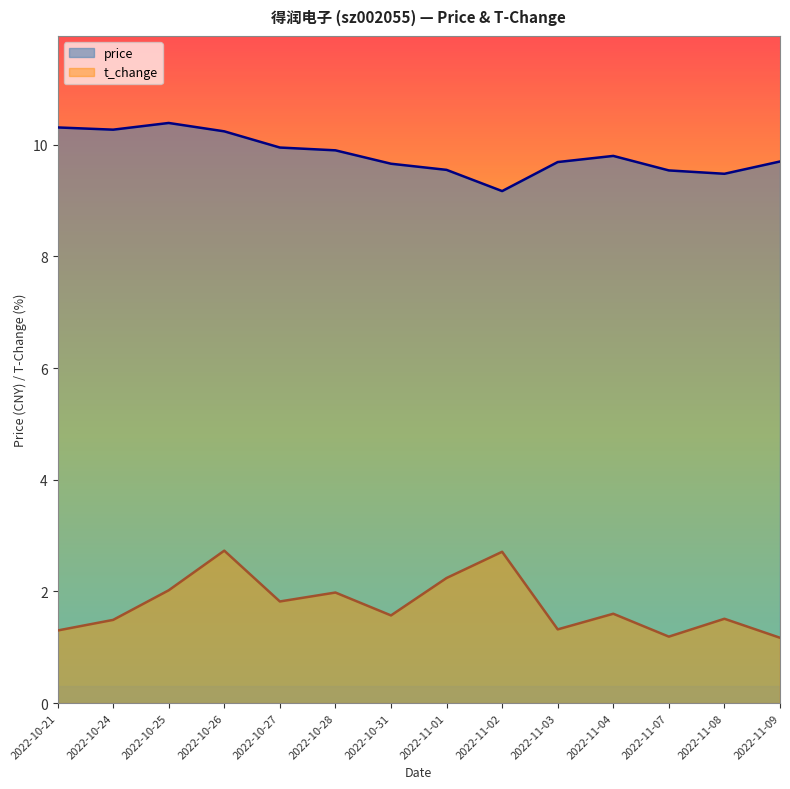

What is the maximum value for price?

10.4